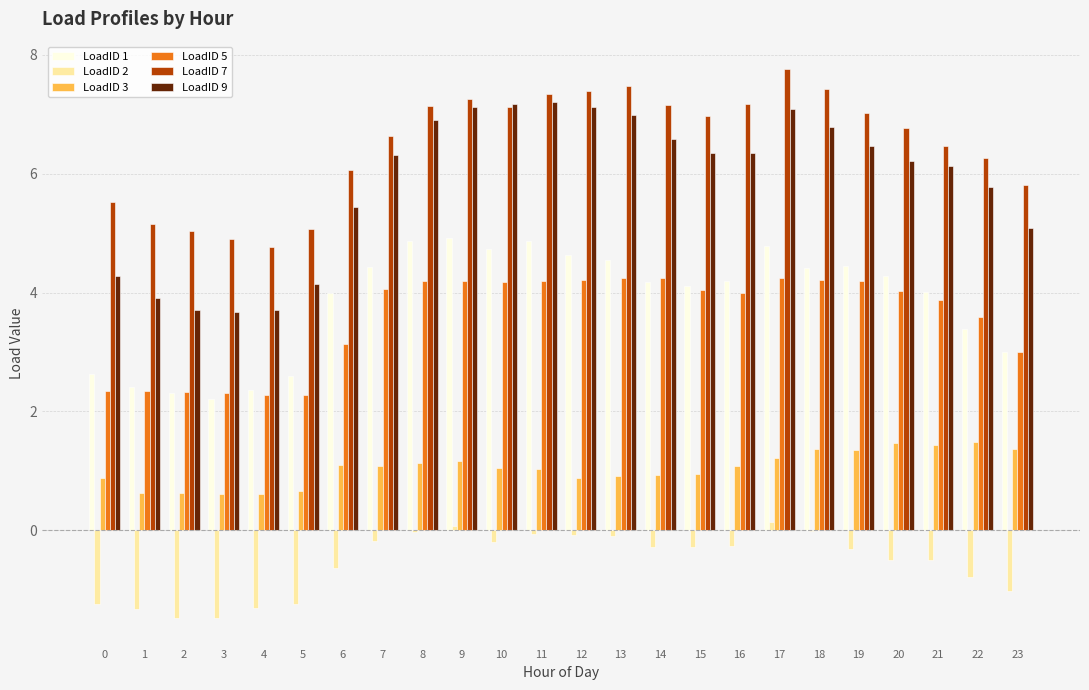

How many groups of bars are there?

24